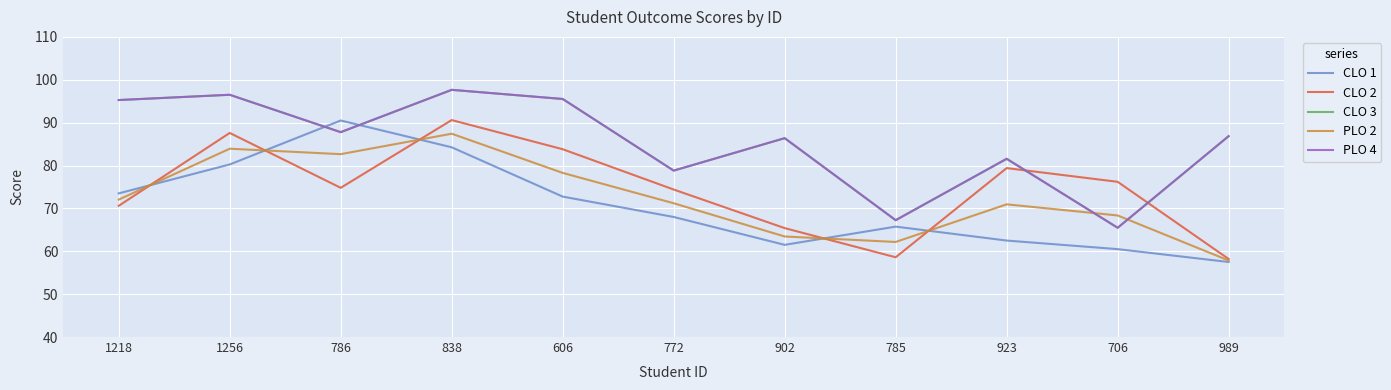

How many intersections are there between CLO 2 and PLO 4?

2